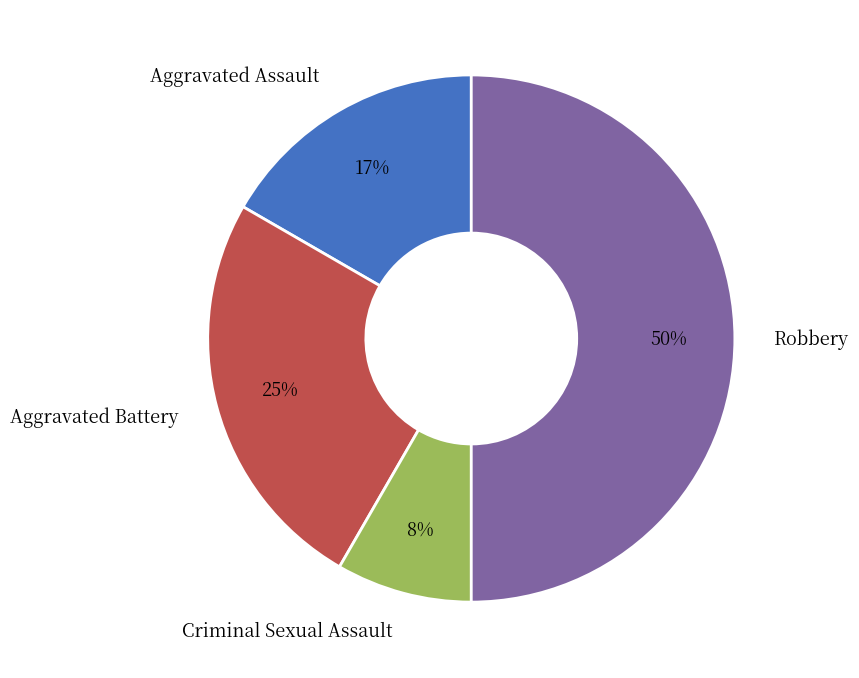

How many slices are in this pie chart?

4